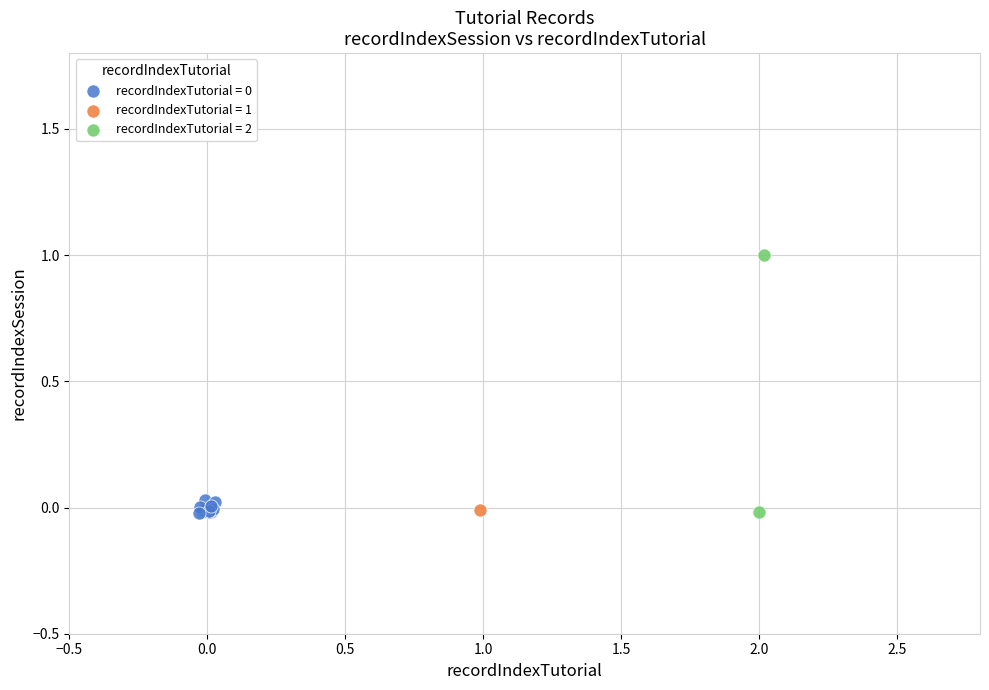

Which series reaches the maximum Y coordinate?

recordIndexTutorial = 2